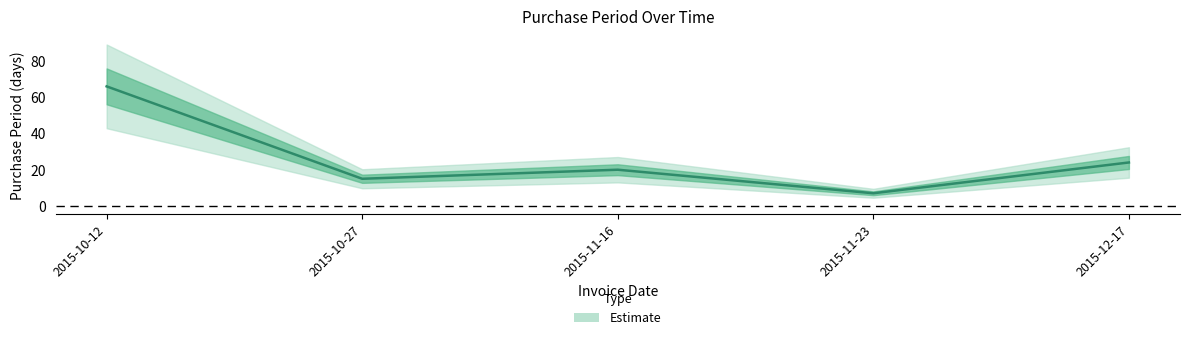

Which category has the highest value across all series?

2015-10-12